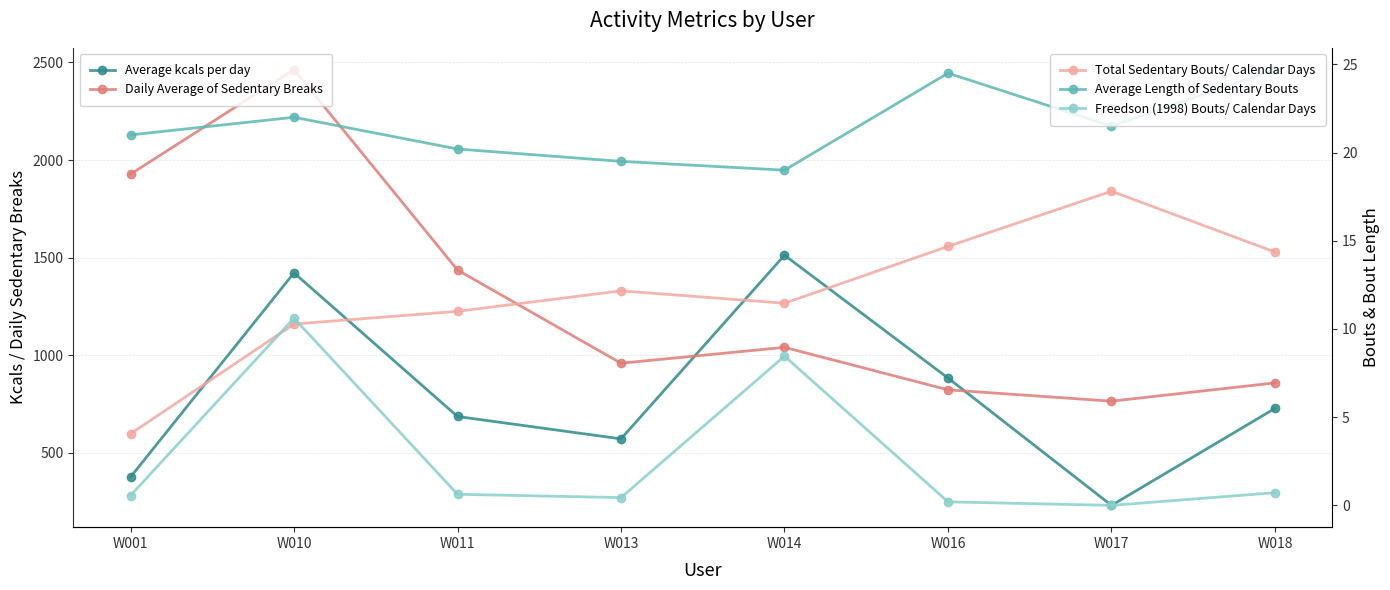

Does the chart display data point markers on the line(s)?

Yes